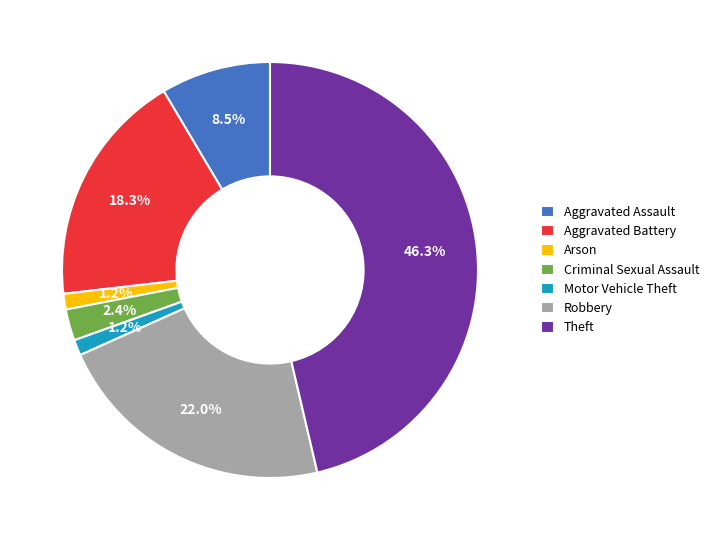

True or false: Aggravated Battery accounts for 18% of the total.

True